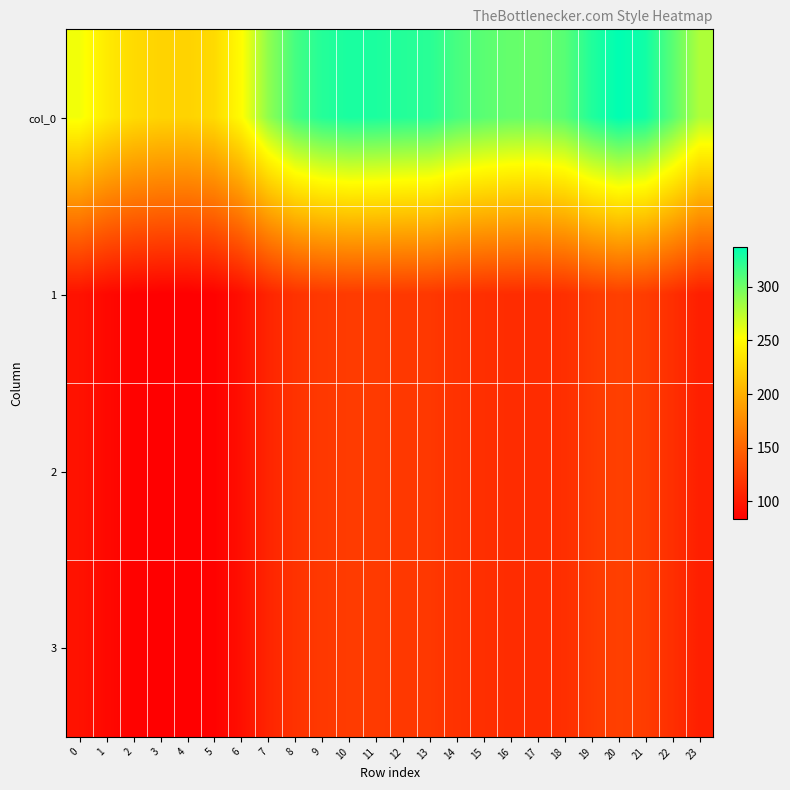

Reading right to left, transcribe all the data shown in this chart.

col_0: 23=279.3	22=307.4	21=331.2	20=337.2	19=325.9	18=307.7	17=302.1	16=303.4	15=307.1	14=313.4	13=323.3	12=325.1	11=327.8	10=328.7	9=324.7	8=314.1	7=289.1	6=250.9	5=228.7	4=223.3	3=224.1	2=228.7	1=239.7	0=256.5
1: 23=104.3	22=114.8	21=123.6	20=125.9	19=121.7	18=114.9	17=112.8	16=113.3	15=114.6	14=117.0	13=120.7	12=121.4	11=122.4	10=122.7	9=121.2	8=117.3	7=107.9	6=93.7	5=85.4	4=83.4	3=83.7	2=85.4	1=89.5	0=95.8
2: 23=104.3	22=114.8	21=123.6	20=125.9	19=121.7	18=114.9	17=112.8	16=113.3	15=114.6	14=117.0	13=120.7	12=121.4	11=122.4	10=122.7	9=121.2	8=117.3	7=107.9	6=93.7	5=85.4	4=83.4	3=83.7	2=85.4	1=89.5	0=95.8
3: 23=104.3	22=114.8	21=123.6	20=125.9	19=121.7	18=114.9	17=112.8	16=113.3	15=114.6	14=117.0	13=120.7	12=121.4	11=122.4	10=122.7	9=121.2	8=117.3	7=107.9	6=93.7	5=85.4	4=83.4	3=83.7	2=85.4	1=89.5	0=95.8